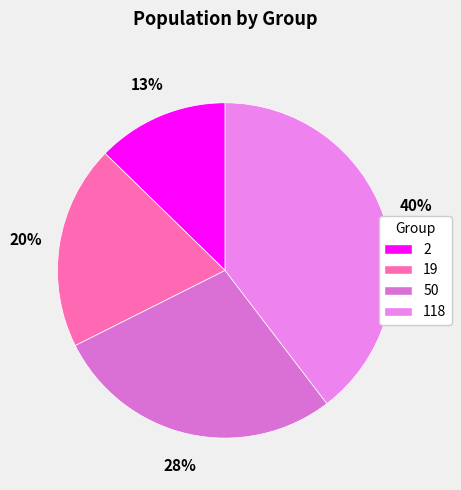

What portion of the pie excludes 50?

72.0%